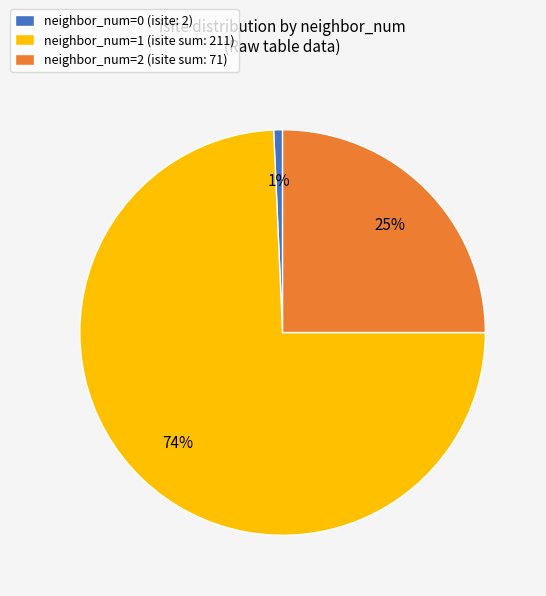

What is the majority slice?

neighbor_num=1 (isite sum: 211)